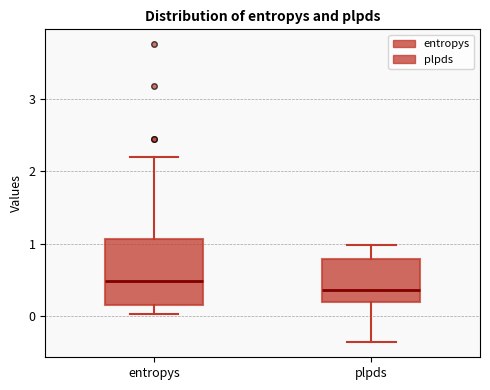

Where does the lower whisker of the box for plpds end on the y-axis? The values are not printed on the chart, so give them approximately, as read against the axis.

-0.4